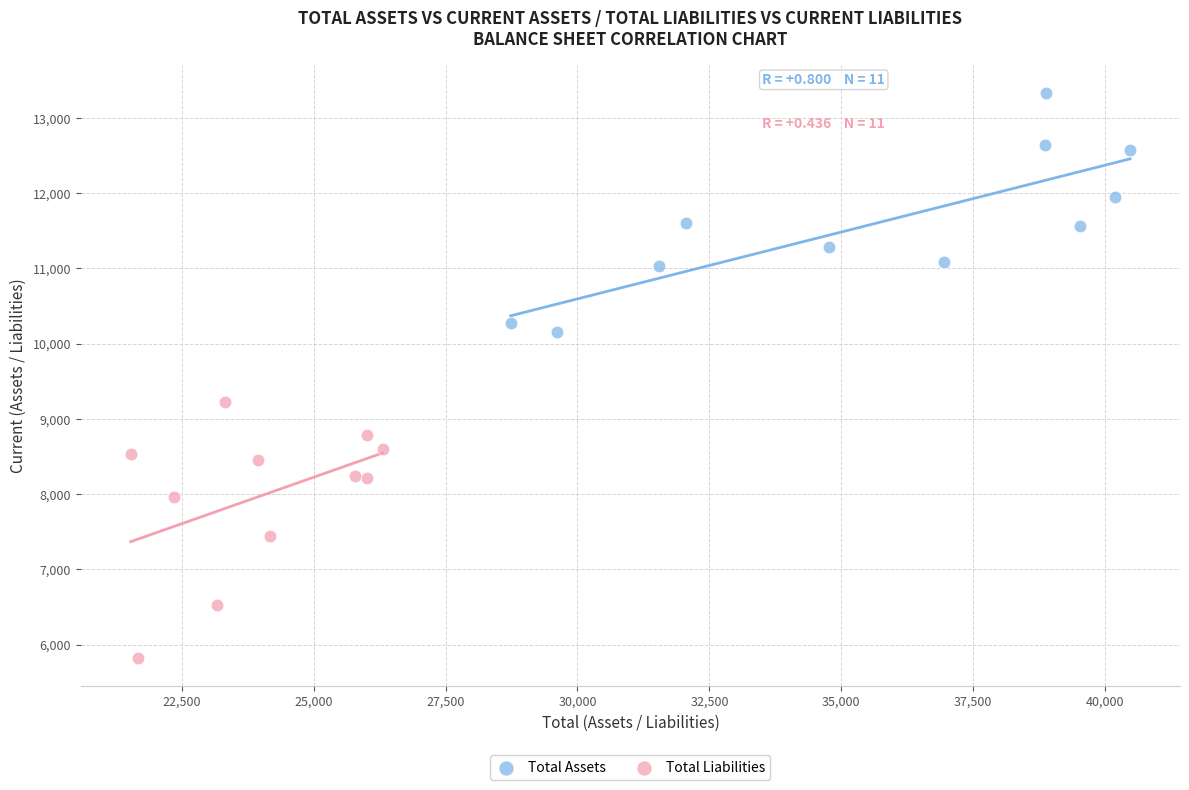

Which series contains the lowest Y value?

Total Liabilities